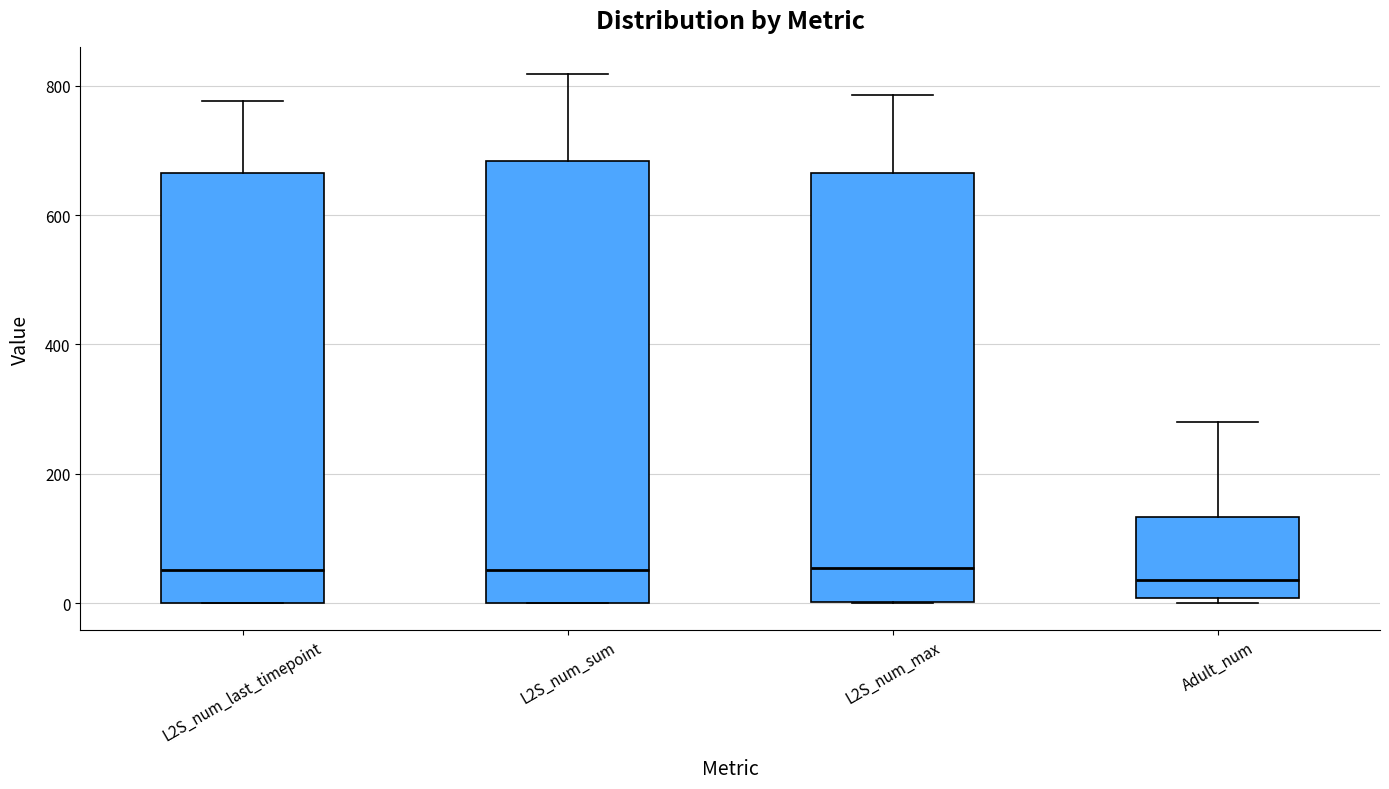

Reading left to right, read every box against the y-axis: the position of its median line, the range the box covers, and the ends of its whiskers. The values are not printed on the chart, so give them approximately, as read against the axis.

L2S_num_last_timepoint: median 60, box 0 to 660, whiskers 0 to 780
L2S_num_sum: median 60, box 0 to 680, whiskers 0 to 820
L2S_num_max: median 60, box 0 to 660, whiskers 0 to 780
Adult_num: median 40, box 0 to 140, whiskers 0 (just below the box's lower edge) to 280